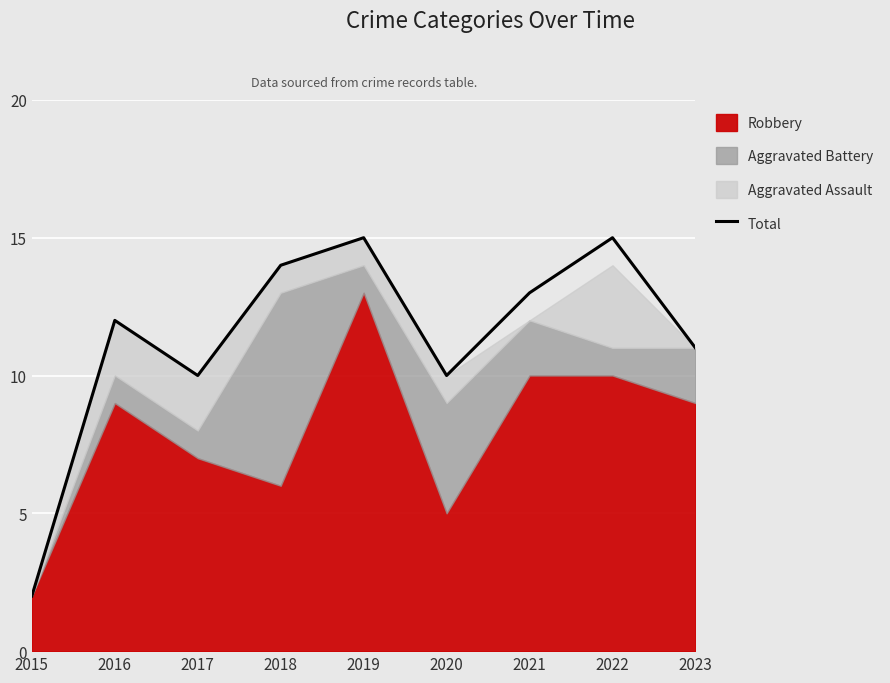

List the labels in order of value, smallest first.

2015, 2017, 2020, 2023, 2016, 2021, 2018, 2019, 2022